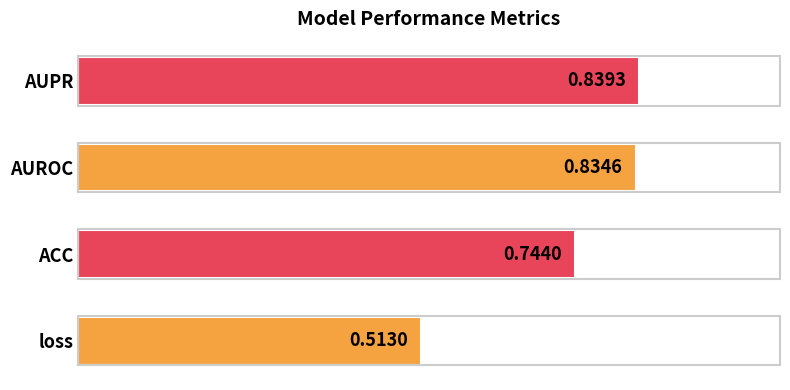

Count the values in the range 0 to 1.

4